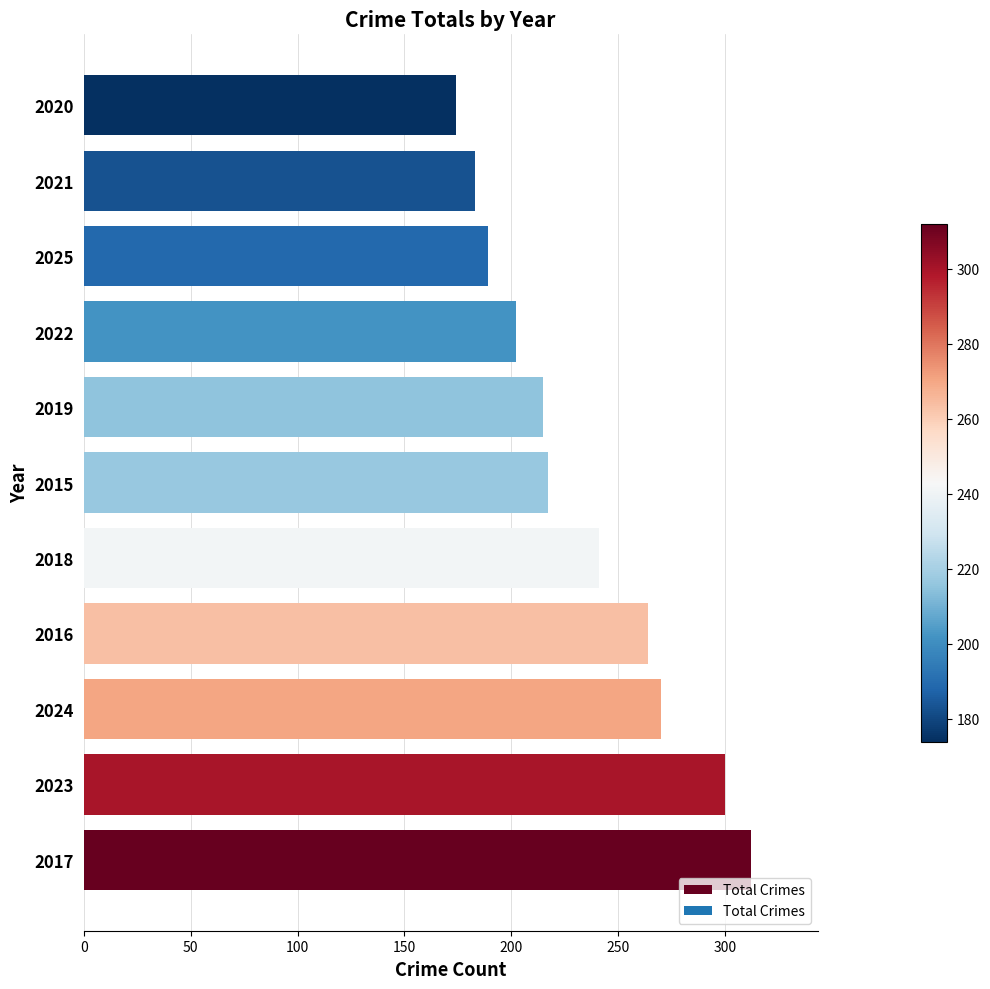

The value at 2016 is 465. True or false?

False